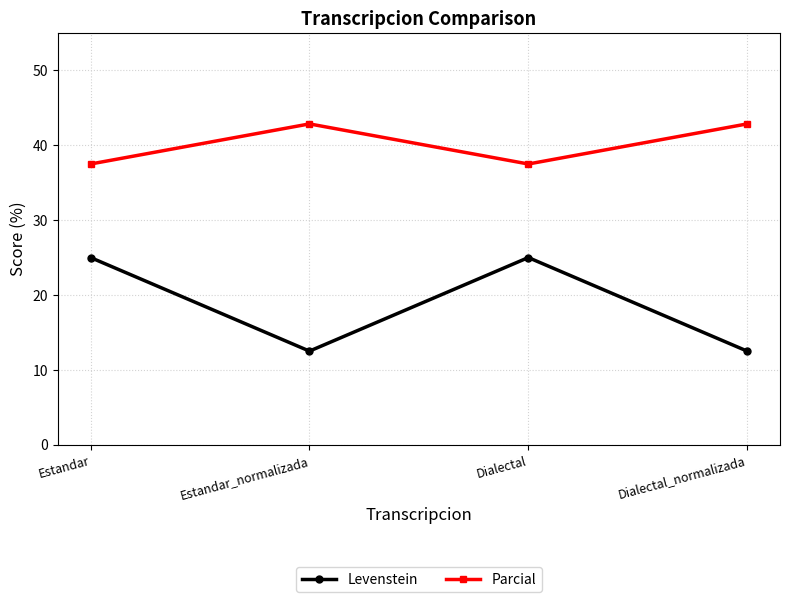

What position from the left is Dialectal?

3